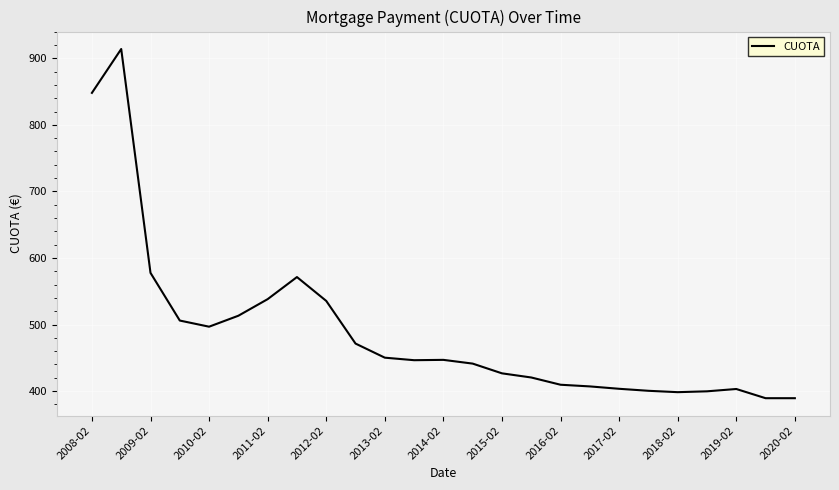

Where is the data nearest to the value 651?

2009-02